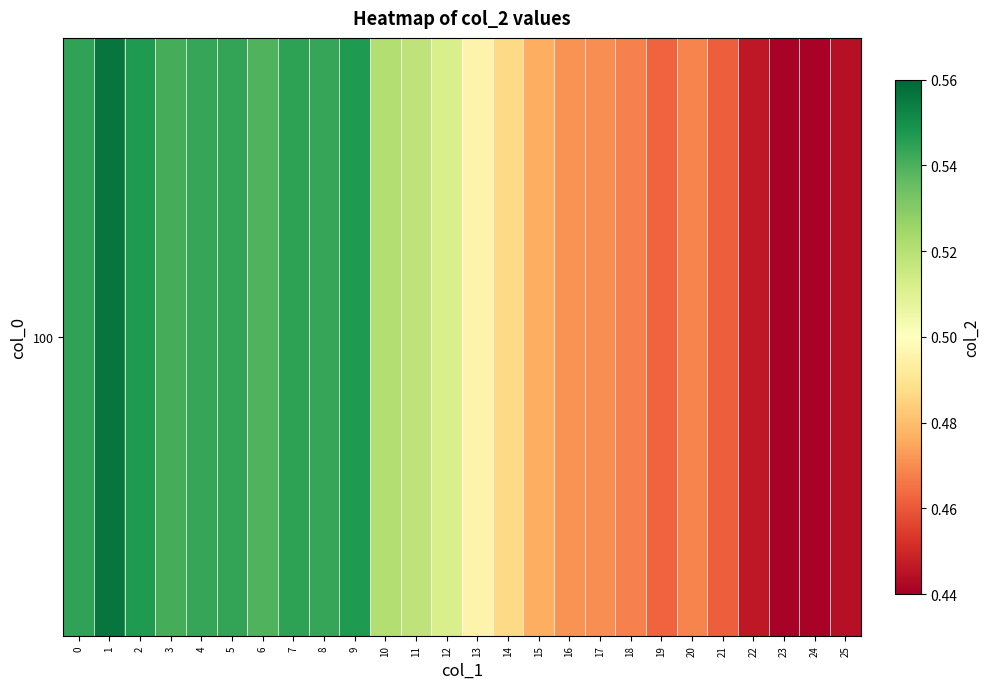

At which label is the value closest to 0?

24